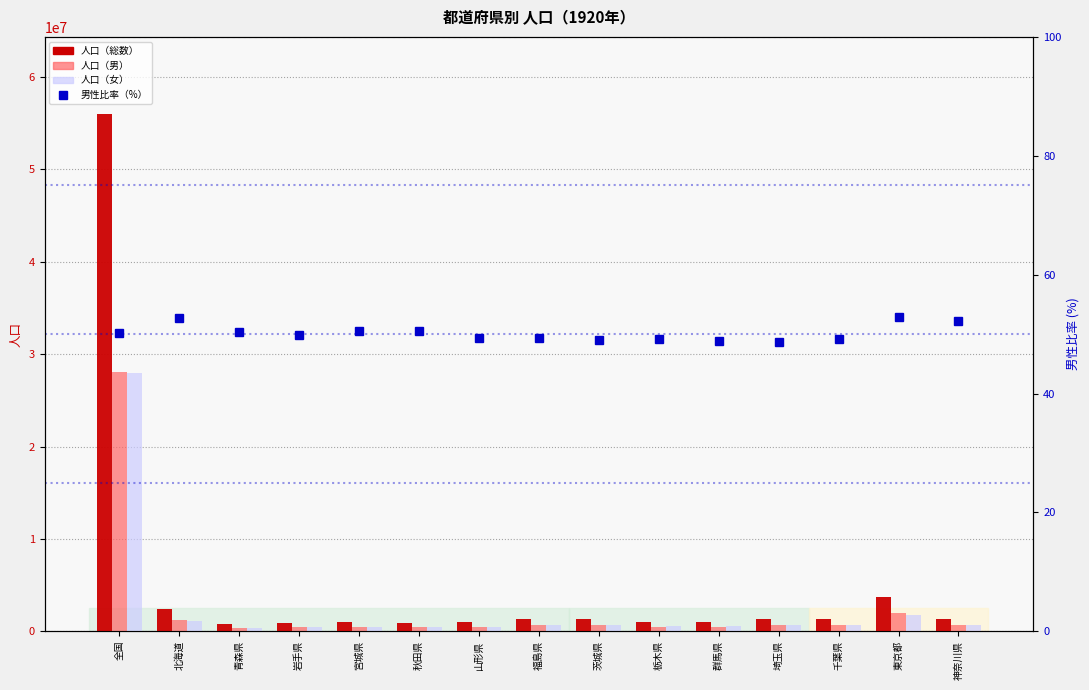

At 埼玉県, list the series in order from smallest to largest.

男性比率（%）, 人口（男）, 人口（女）, 人口（総数）